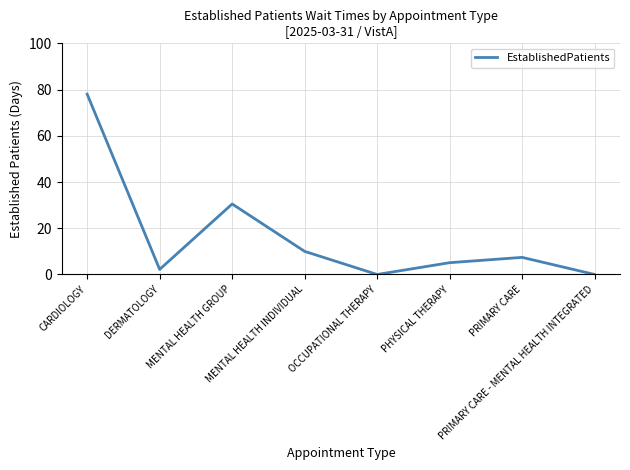

What is the difference between the maximum and second lowest values?

78.0